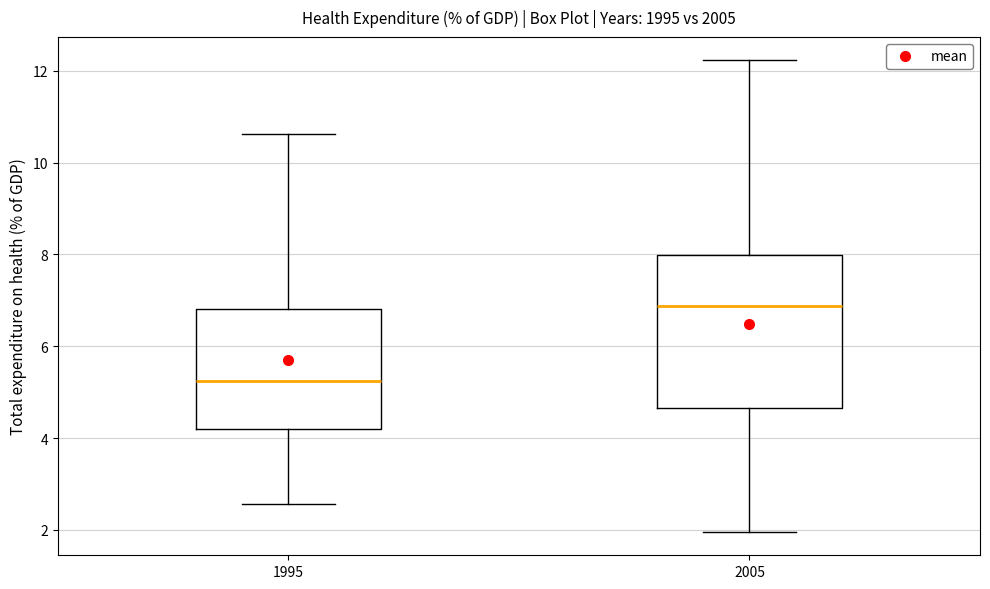

Which box's median line is the lowest?

1995